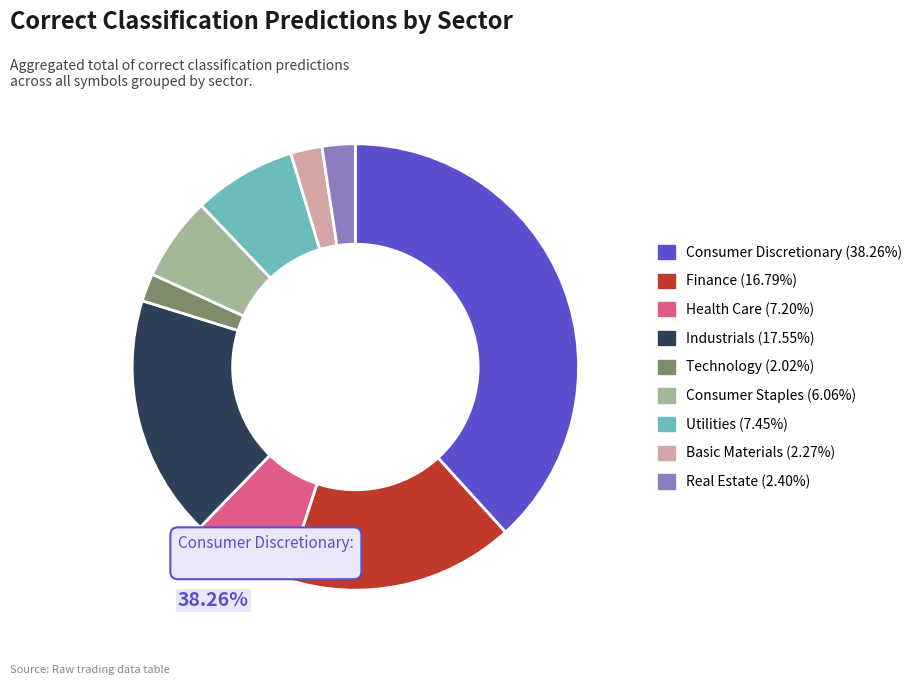

Is it true that Basic Materials is 2% of the pie?

True